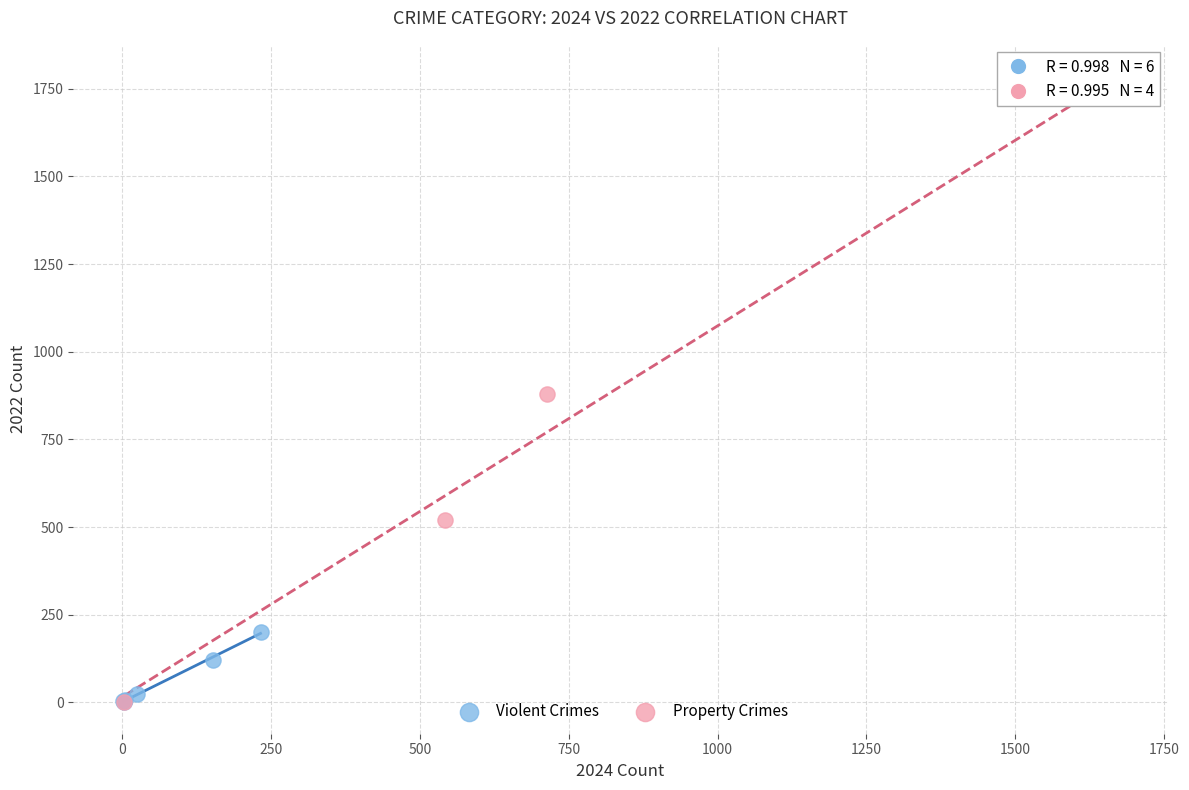

Which series contains the highest Y value?

Property Crimes